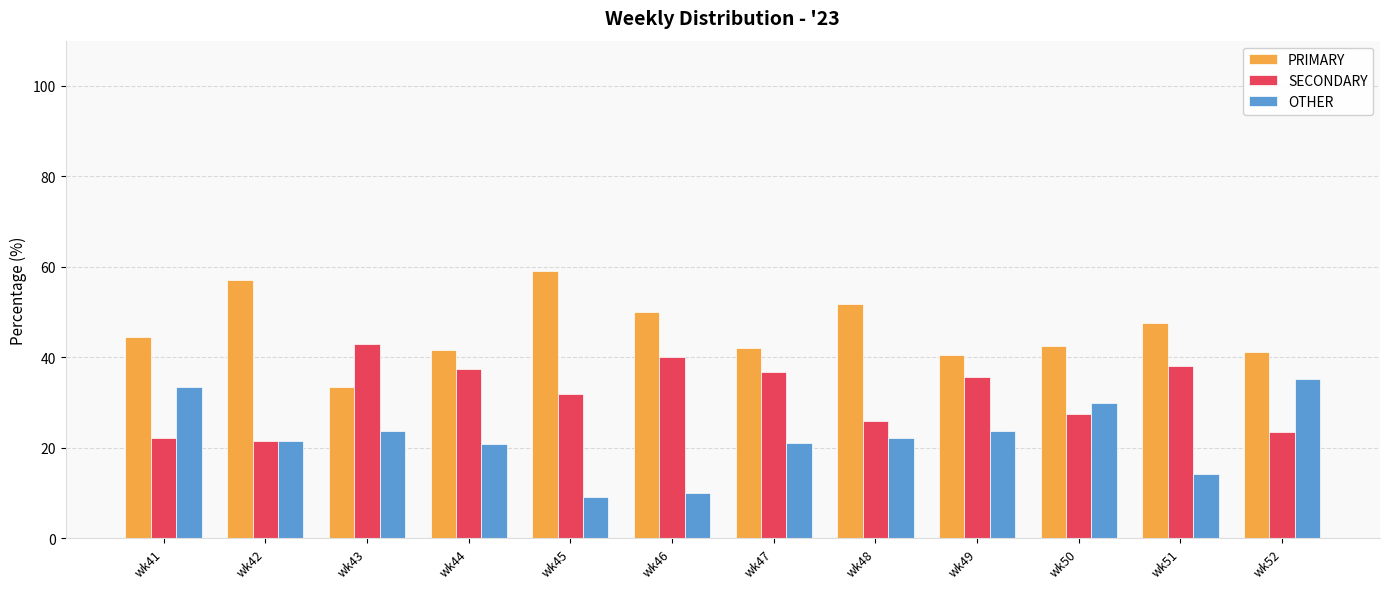

How many bars are there in total?

36